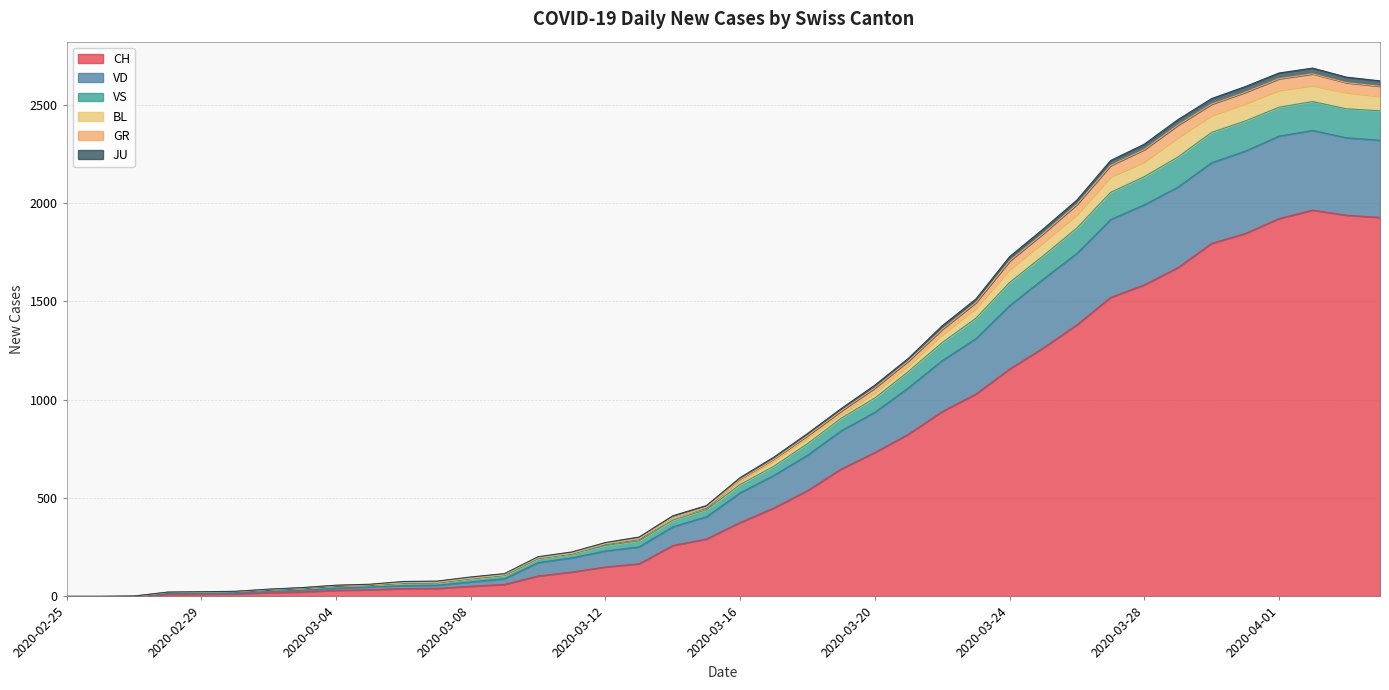

At which category is the sum across all series the highest?

2020-04-02